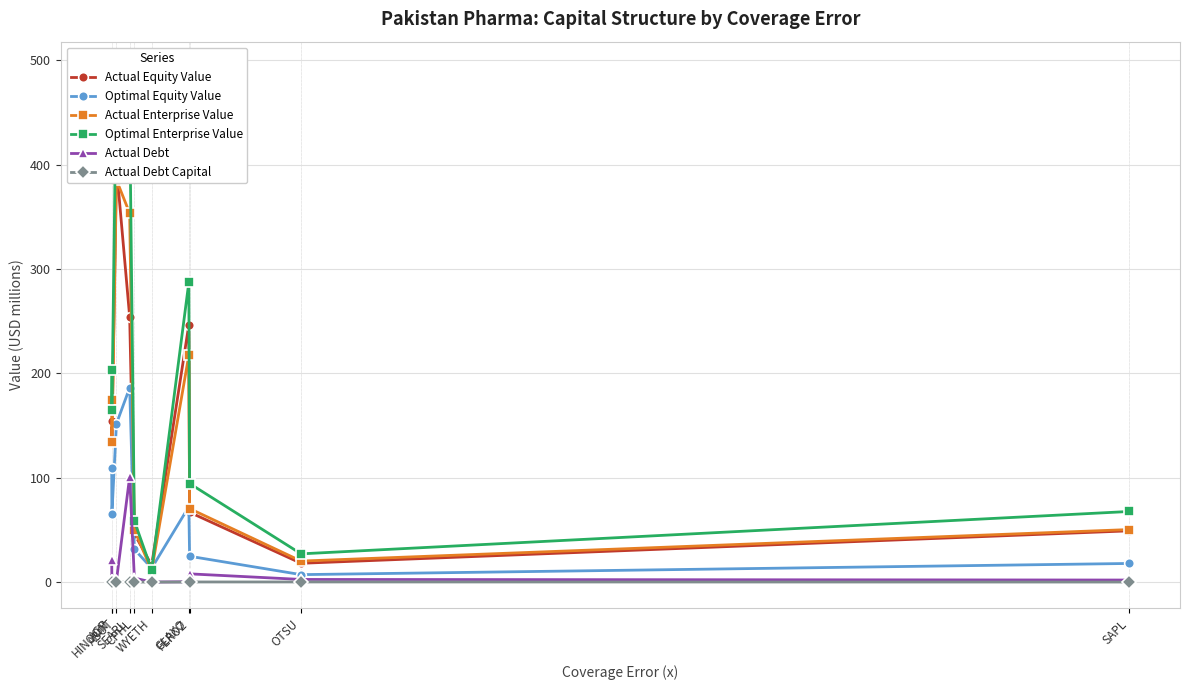

What is the highest value of the Actual Debt Capital series?

0.3